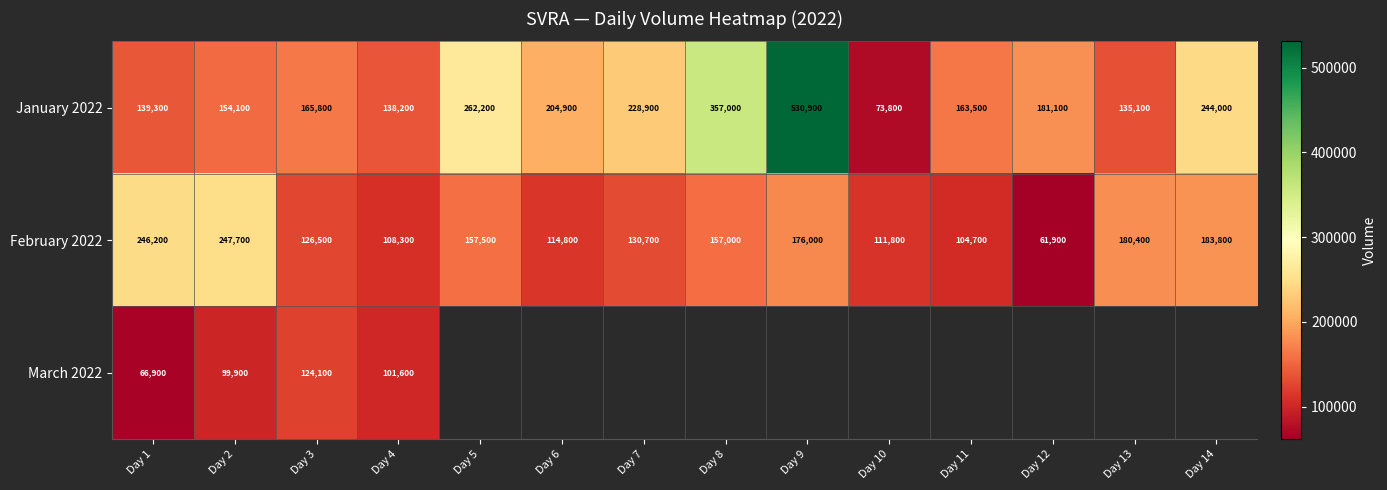

What is the difference between the second highest and second lowest values in the February 2022 series?

141500